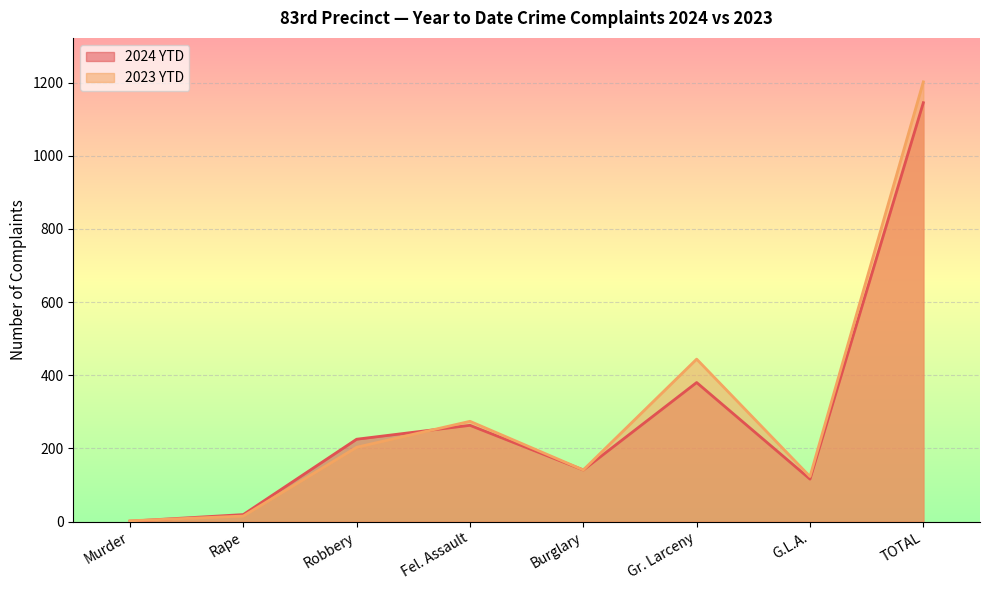

How many times do 2024 YTD and 2023 YTD cross each other?

2